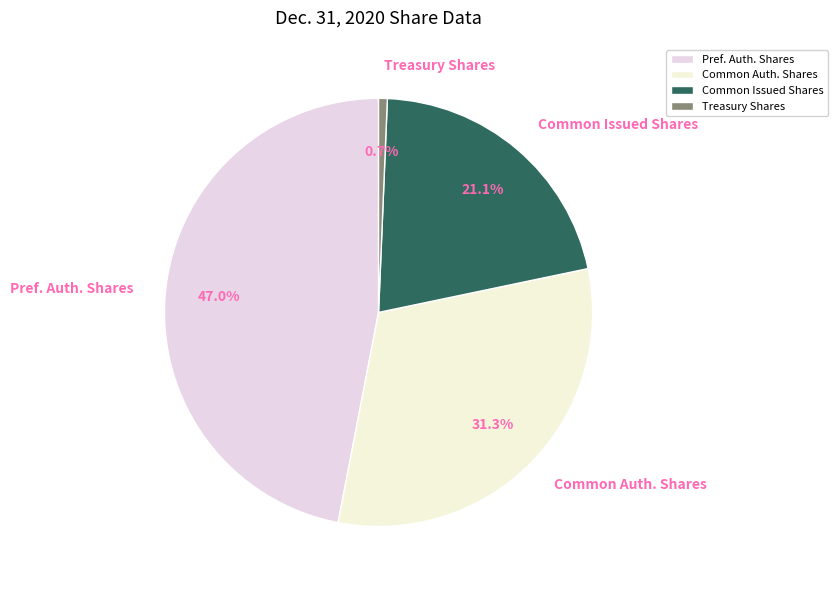

Combined, do Pref. Auth. Shares and Treasury Shares account for over 50%?

No